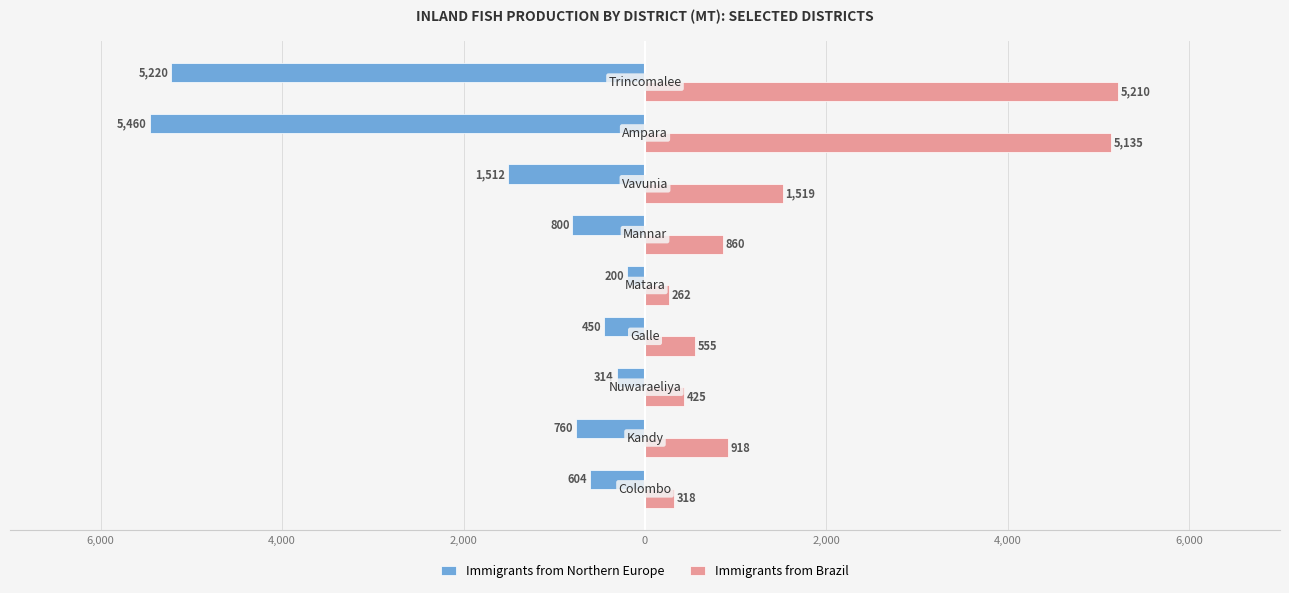

What are all the series names shown in the legend?

Immigrants from Northern Europe, Immigrants from Brazil